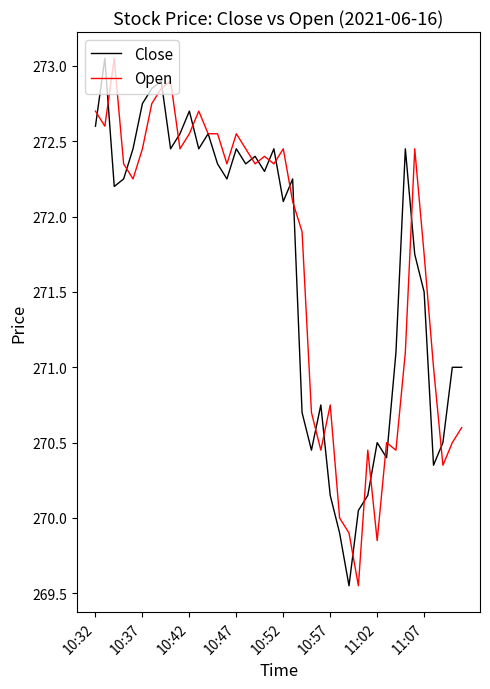

Where does the Close series first go above 272?

10:32